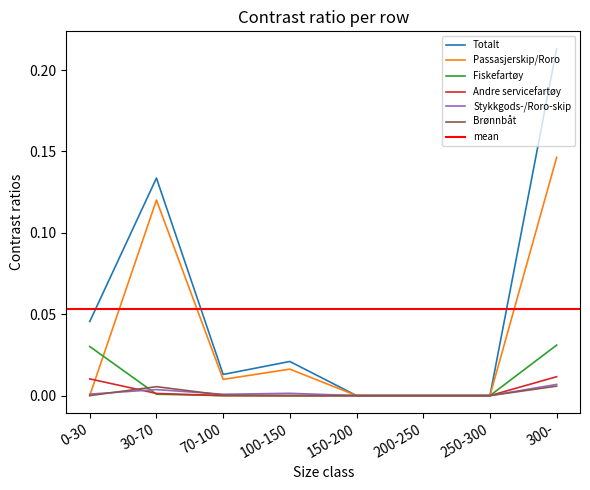

At which category is the sum across all series the highest?

300-